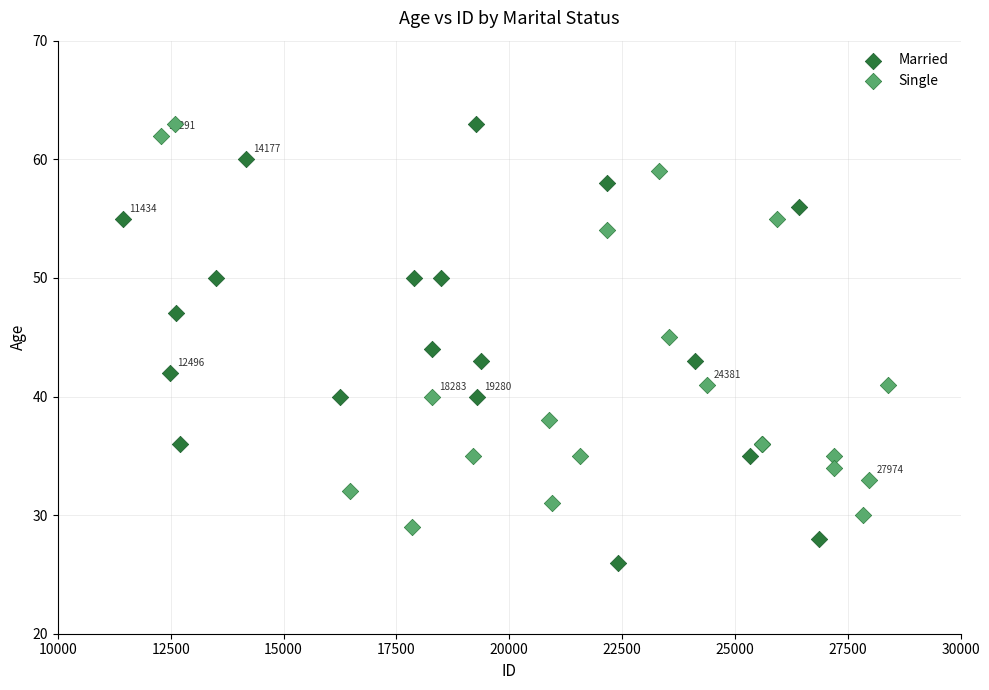

Which series contains the lowest Y value?

Married